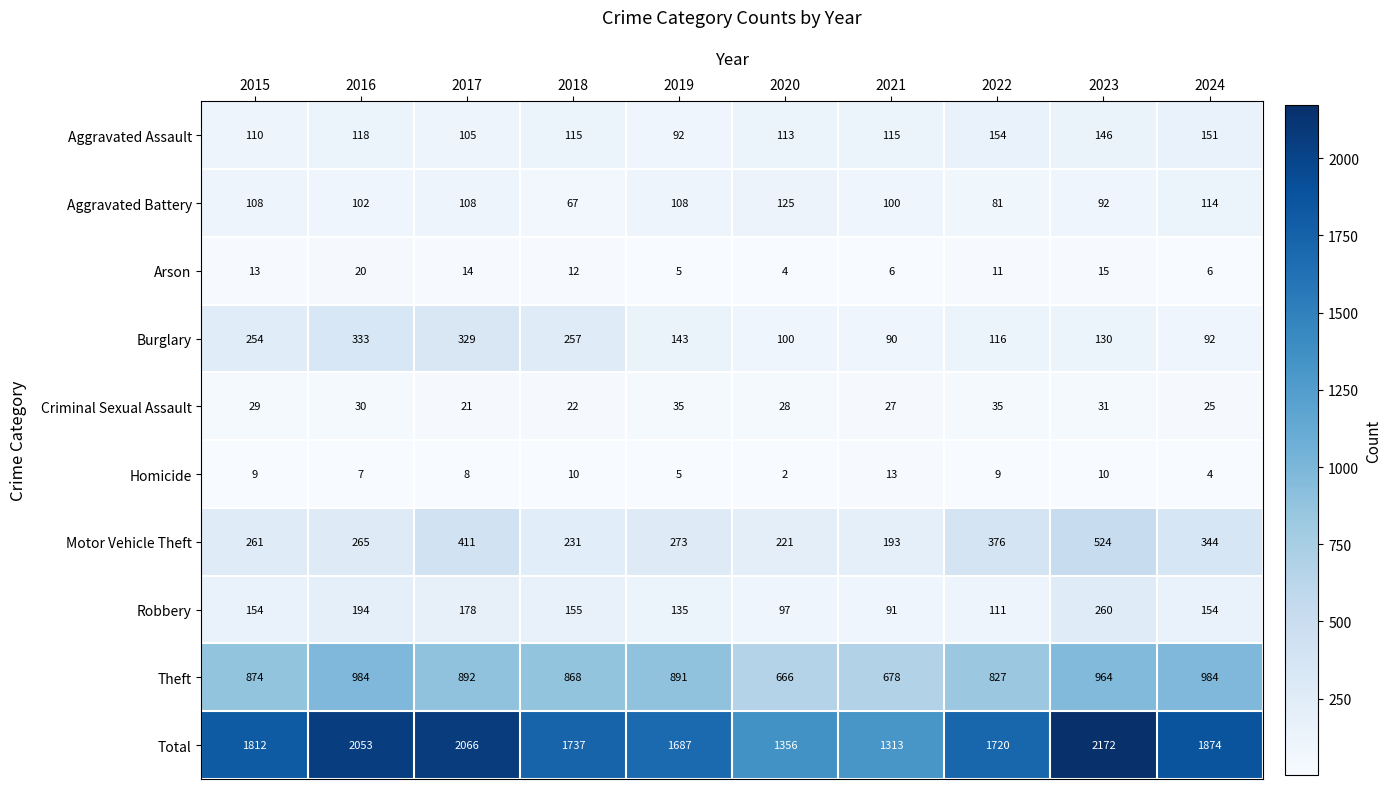

At which label is Arson closest to 12?

2018